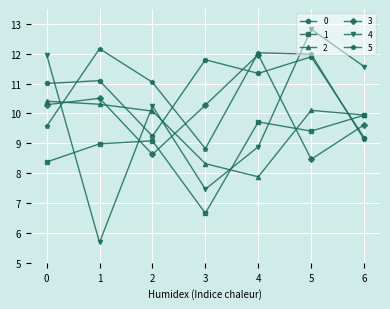

What is the total value across all series at 6?

59.4